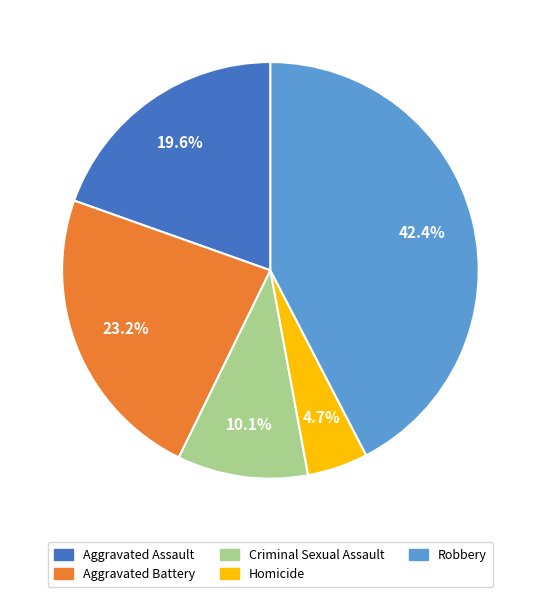

Combined, what portion of the pie is Aggravated Battery and Homicide?

27.9%